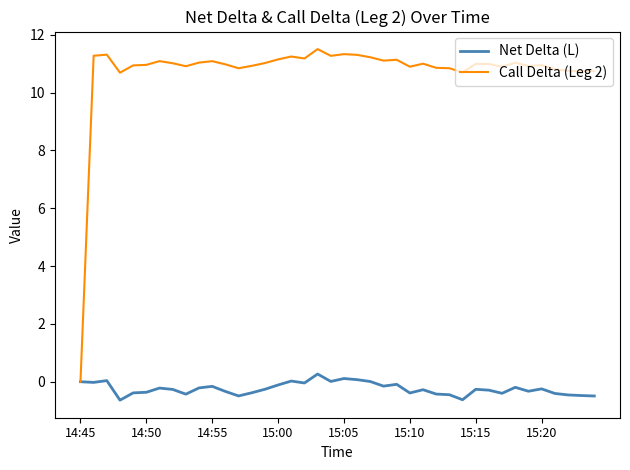

Which series has the widest spread of values?

Call Delta (Leg 2)